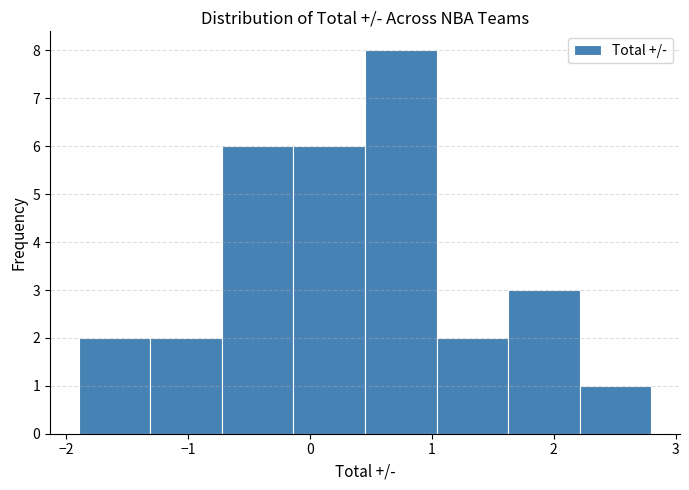

Reading left to right, list every bar in this chart as the range it spans on the x-axis followed by its height. Neither the bar edges nor the heights are printed on the chart, so give them approximately, as read against the axes.

-1.9 to -1.3: 2
-1.3 to -0.7: 2
-0.7 to -0.1: 6
-0.1 to 0.5: 6
0.5 to 1.0: 8
1.0 to 1.6: 2
1.6 to 2.2: 3
2.2 to 2.8: 1